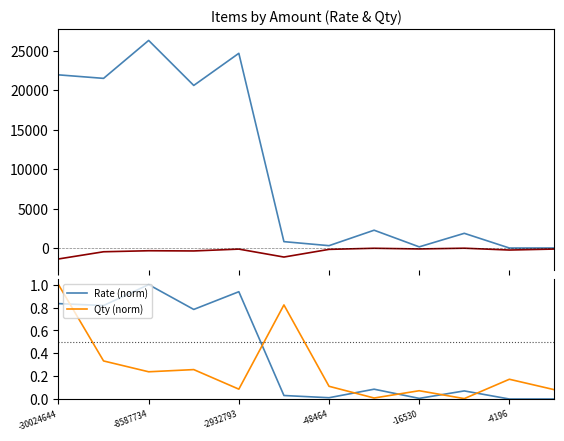

What is the value of the Rate point at the 11th from the left?

17.7